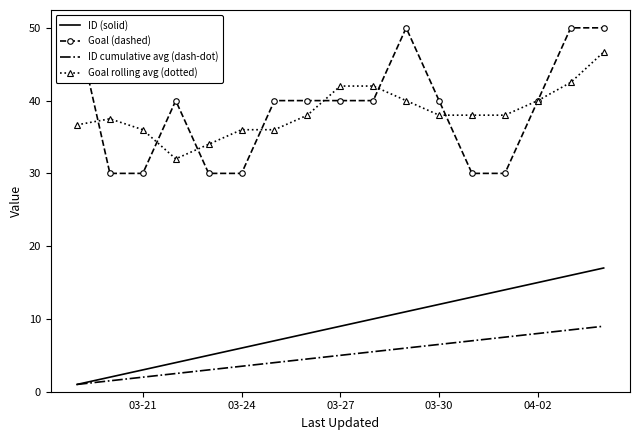

Is it true that Goal rolling avg (dotted) equals 20.8 at 03-24?

False